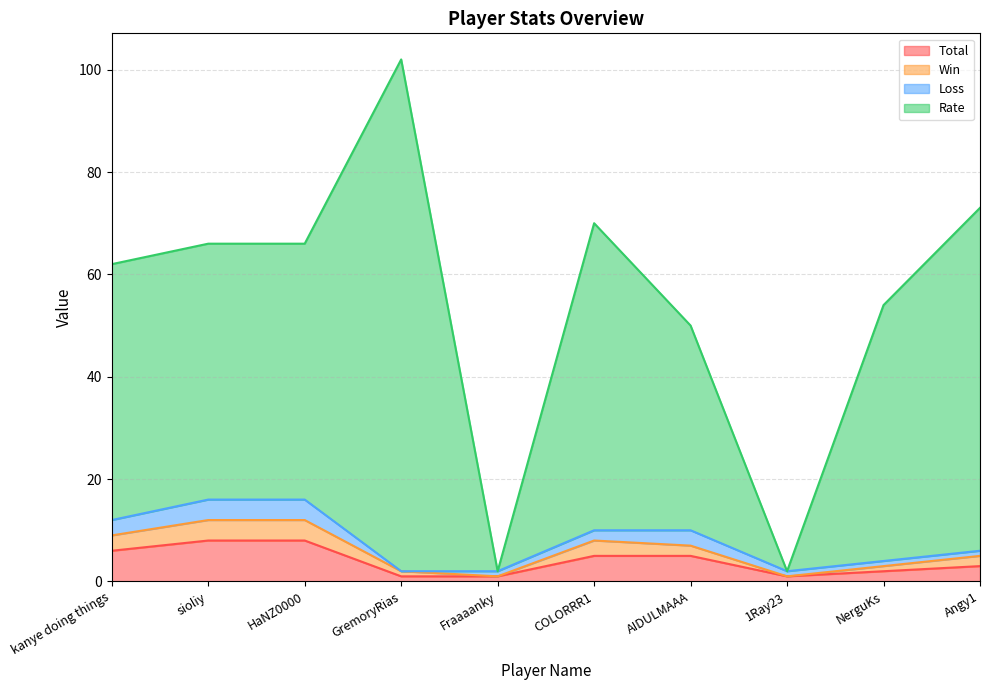

What is the spread (max minus min) of values at NerguKs?

52